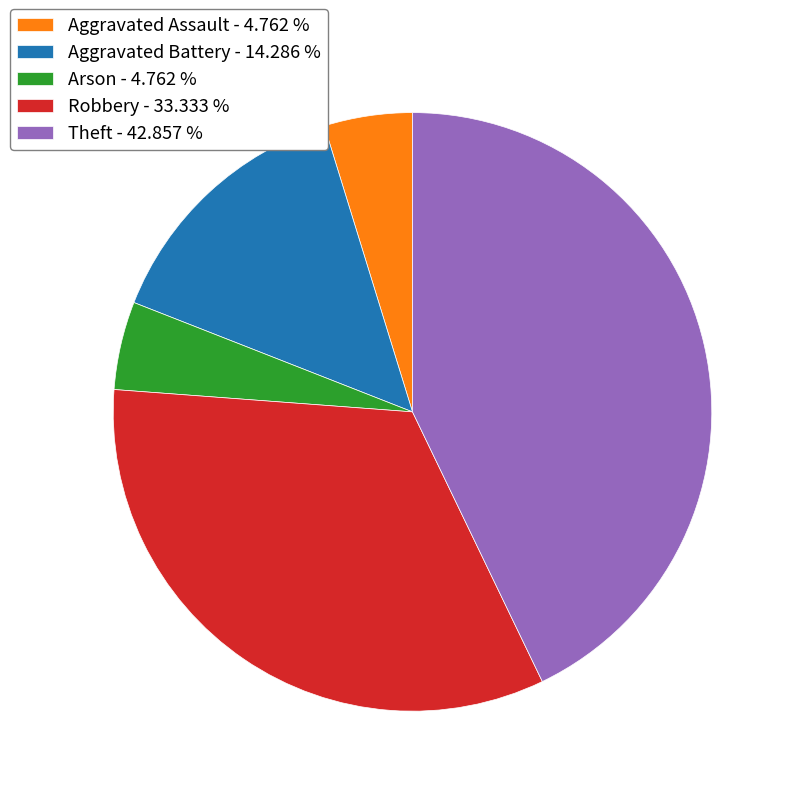

Which has a higher value, Theft - 42.857 % or Robbery - 33.333 %?

Theft - 42.857 %